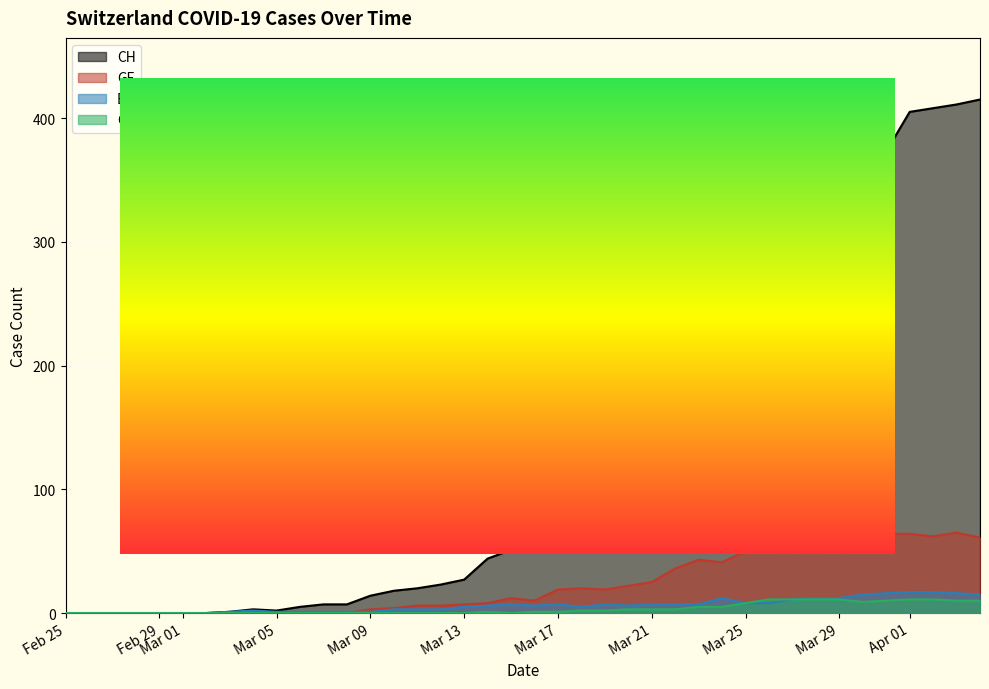

Reading right to left, extract all data points from this chart.

CH: 415	411	408	405	373	342	309	299	273	249	232	196	190	160	126	109	104	88	86	61	51	44	27	23	20	18	14	7	7	5	2	3	1	0	0	0	0	0	0	0
GE: 61	65	62	64	64	57	59	59	54	52	50	41	43	36	25	22	19	20	19	10	12	8	7	6	6	4	3	0	0	0	0	0	0	0	0	0	0	0	0	0
BS: 15	16	17	17	16	15	12	12	11	8	8	12	7	7	7	6	7	5	7	6	7	6	5	3	3	3	1	1	1	1	1	2	1	0	0	0	0	0	0	0
GR: 10	10	11	11	10	9	11	11	11	11	8	5	5	3	3	3	2	2	1	1	0	1	0	0	0	0	0	0	0	0	0	0	0	0	0	0	0	0	0	0